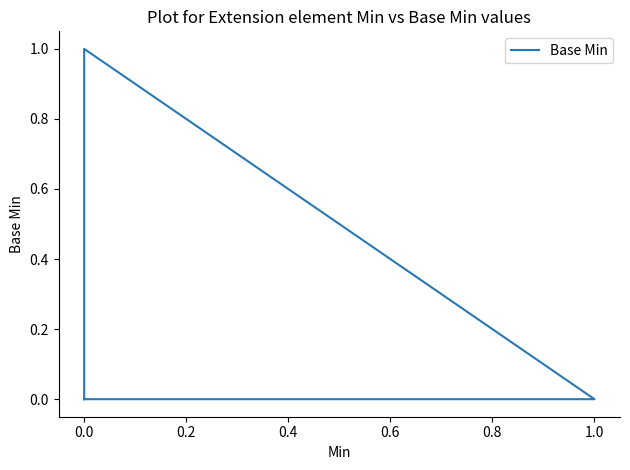

Between 0.8 and 0.4, which is larger?

0.4